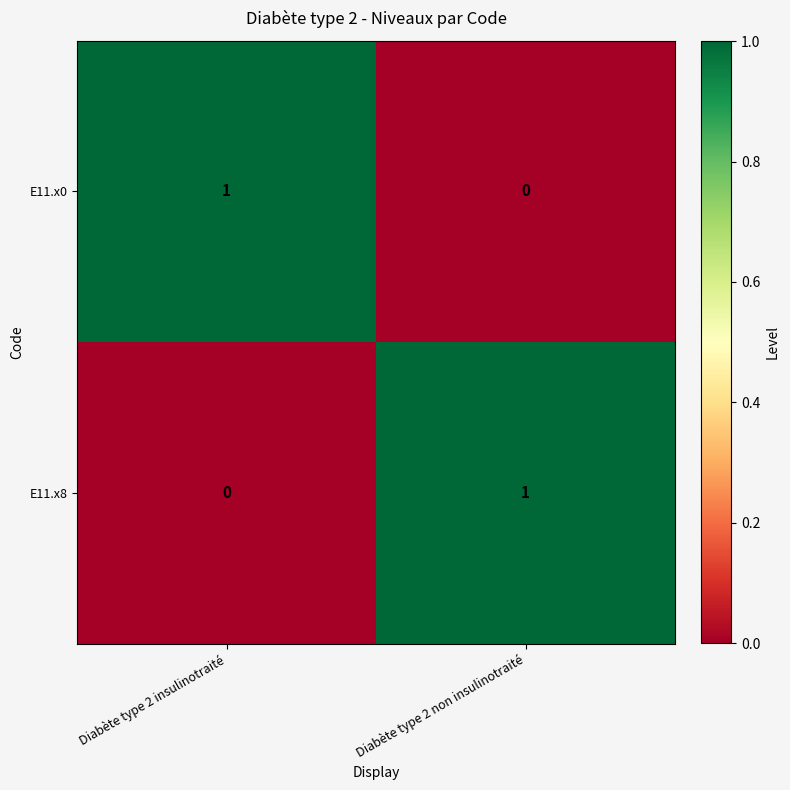

At which label does E11.x0 reach its peak?

Diabète type 2 insulinotraité